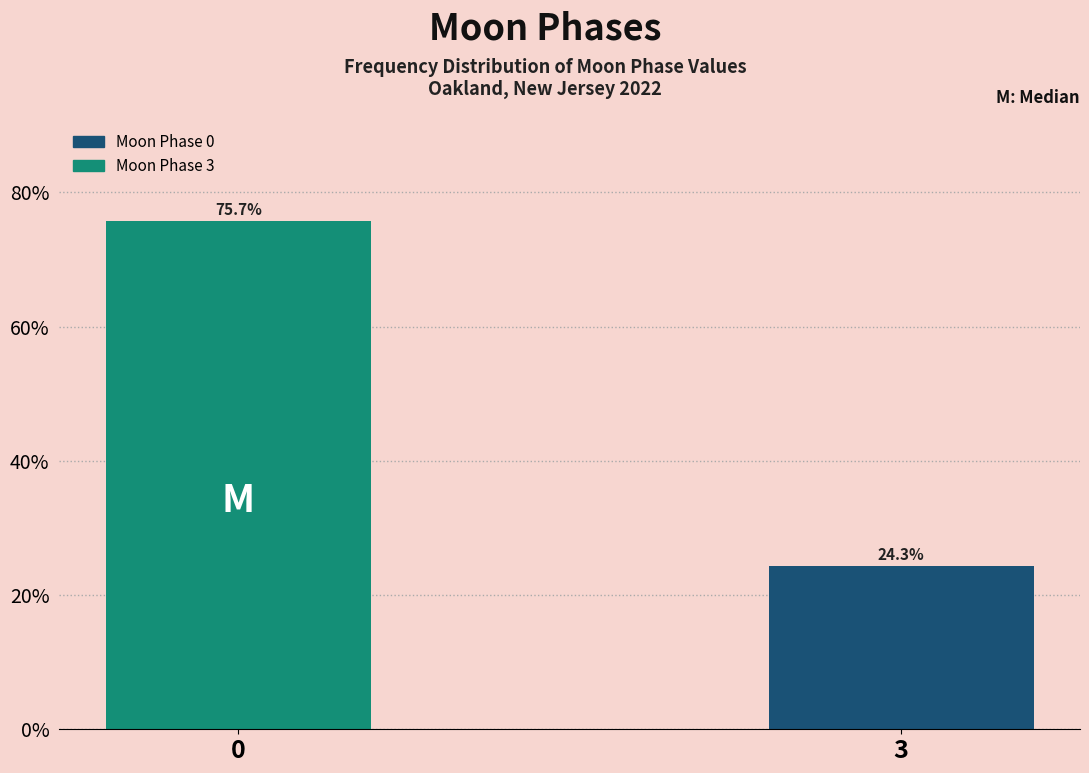

Reading left to right, what are all the values shown in this chart?

0=75.7	3=24.3